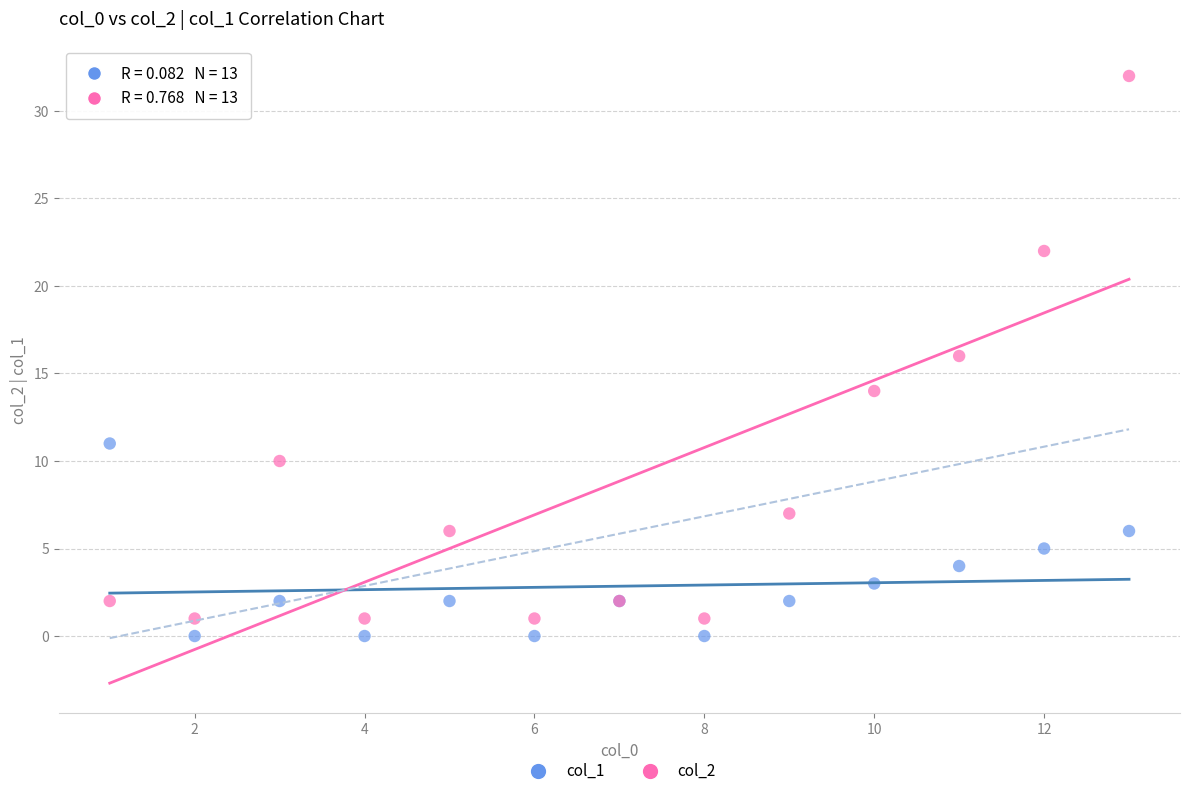

Which series reaches the maximum Y coordinate?

col_2